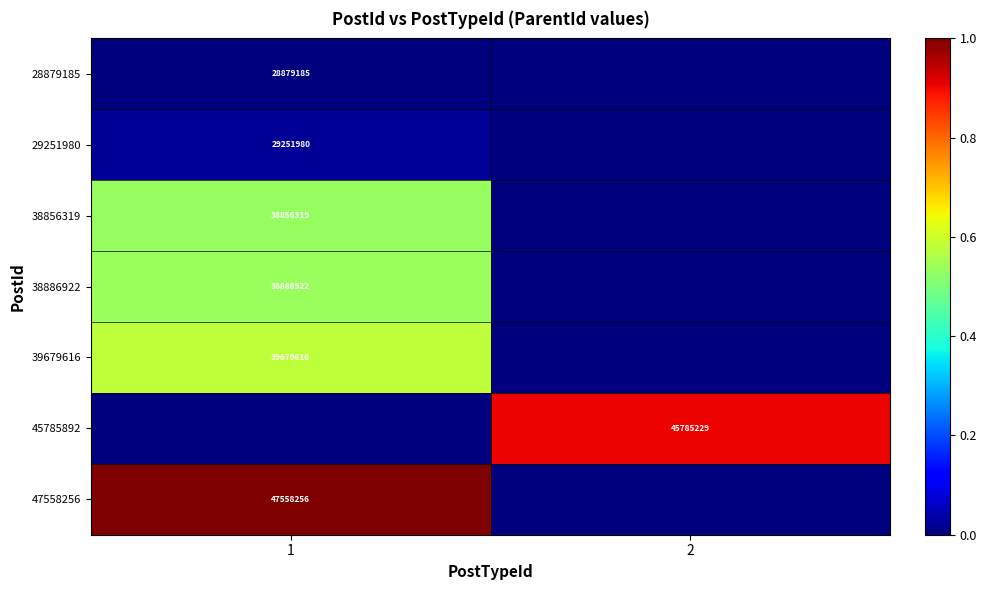

Is it true that 45785892 equals 1.5 at 2?

False